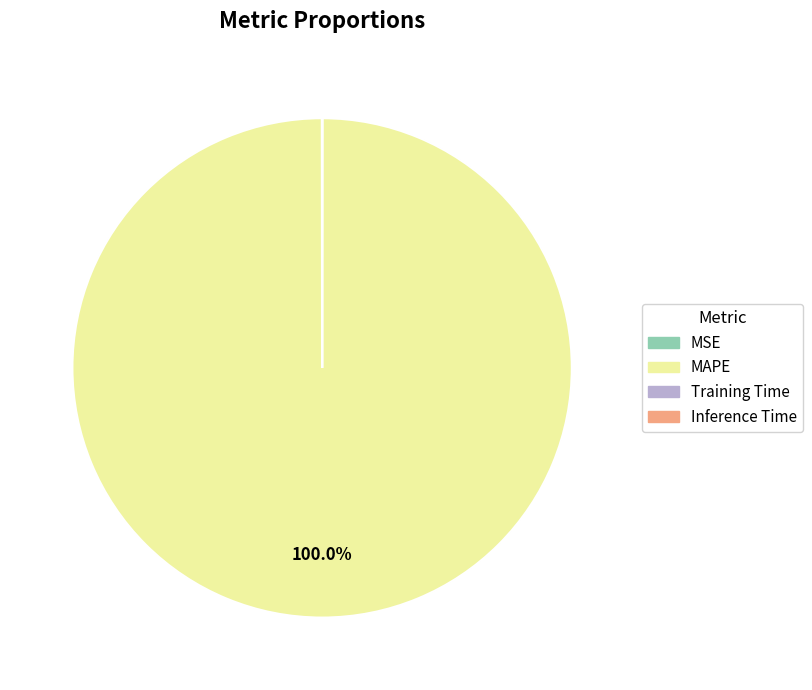

Which slice is the largest?

MAPE